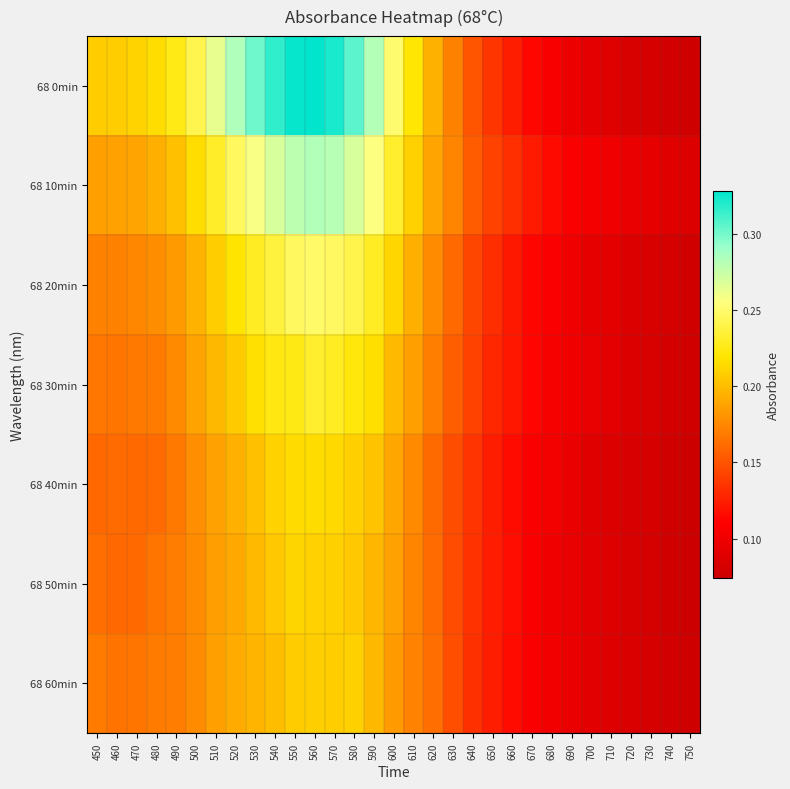

Reading right to left, extract all data points from this chart.

68 0min: 750=0.1	740=0.1	730=0.1	720=0.1	710=0.1	700=0.1	690=0.1	680=0.1	670=0.1	660=0.1	650=0.1	640=0.2	630=0.2	620=0.2	610=0.2	600=0.3	590=0.3	580=0.3	570=0.3	560=0.3	550=0.3	540=0.3	530=0.3	520=0.3	510=0.3	500=0.2	490=0.2	480=0.2	470=0.2	460=0.2	450=0.2
68 10min: 750=0.1	740=0.1	730=0.1	720=0.1	710=0.1	700=0.1	690=0.1	680=0.1	670=0.1	660=0.1	650=0.1	640=0.2	630=0.2	620=0.2	610=0.2	600=0.2	590=0.3	580=0.3	570=0.3	560=0.3	550=0.3	540=0.3	530=0.3	520=0.2	510=0.2	500=0.2	490=0.2	480=0.2	470=0.2	460=0.2	450=0.2
68 20min: 750=0.1	740=0.1	730=0.1	720=0.1	710=0.1	700=0.1	690=0.1	680=0.1	670=0.1	660=0.1	650=0.1	640=0.1	630=0.2	620=0.2	610=0.2	600=0.2	590=0.2	580=0.2	570=0.2	560=0.2	550=0.2	540=0.2	530=0.2	520=0.2	510=0.2	500=0.2	490=0.2	480=0.2	470=0.2	460=0.2	450=0.2
68 30min: 750=0.1	740=0.1	730=0.1	720=0.1	710=0.1	700=0.1	690=0.1	680=0.1	670=0.1	660=0.1	650=0.1	640=0.1	630=0.2	620=0.2	610=0.2	600=0.2	590=0.2	580=0.2	570=0.2	560=0.2	550=0.2	540=0.2	530=0.2	520=0.2	510=0.2	500=0.2	490=0.2	480=0.2	470=0.2	460=0.2	450=0.2
68 40min: 750=0.1	740=0.1	730=0.1	720=0.1	710=0.1	700=0.1	690=0.1	680=0.1	670=0.1	660=0.1	650=0.1	640=0.1	630=0.1	620=0.2	610=0.2	600=0.2	590=0.2	580=0.2	570=0.2	560=0.2	550=0.2	540=0.2	530=0.2	520=0.2	510=0.2	500=0.2	490=0.2	480=0.2	470=0.2	460=0.2	450=0.2
68 50min: 750=0.1	740=0.1	730=0.1	720=0.1	710=0.1	700=0.1	690=0.1	680=0.1	670=0.1	660=0.1	650=0.1	640=0.1	630=0.1	620=0.2	610=0.2	600=0.2	590=0.2	580=0.2	570=0.2	560=0.2	550=0.2	540=0.2	530=0.2	520=0.2	510=0.2	500=0.2	490=0.2	480=0.2	470=0.2	460=0.2	450=0.2
68 60min: 750=0.1	740=0.1	730=0.1	720=0.1	710=0.1	700=0.1	690=0.1	680=0.1	670=0.1	660=0.1	650=0.1	640=0.1	630=0.1	620=0.2	610=0.2	600=0.2	590=0.2	580=0.2	570=0.2	560=0.2	550=0.2	540=0.2	530=0.2	520=0.2	510=0.2	500=0.2	490=0.2	480=0.2	470=0.2	460=0.2	450=0.2